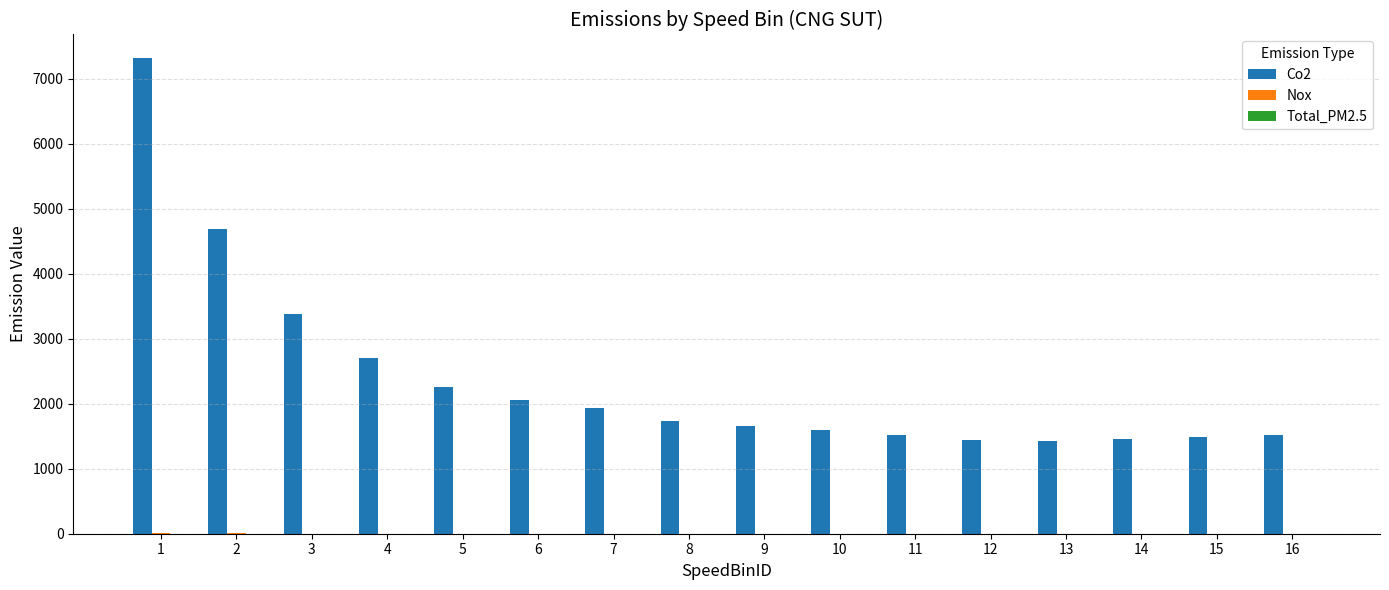

The value of Co2 at 8 is 1732.2. True or false?

True